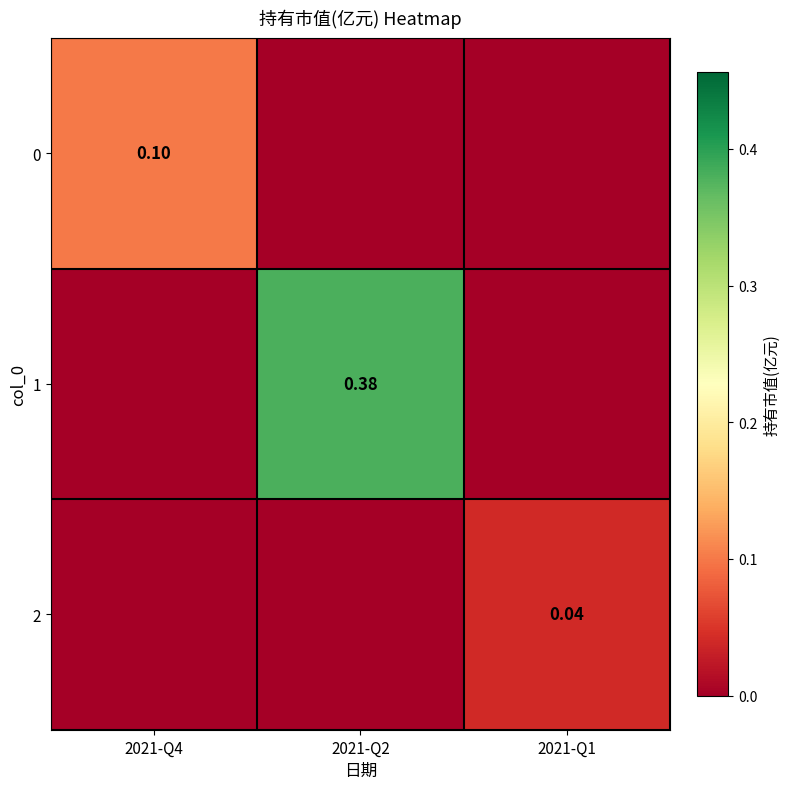

At which category does the chart reach its minimum across all series?

2021-Q2